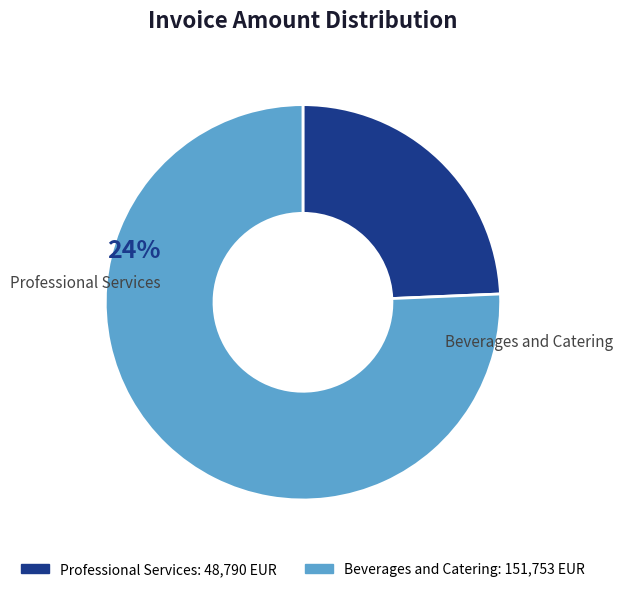

True or false: 115201 accounts for 63% of the total.

False